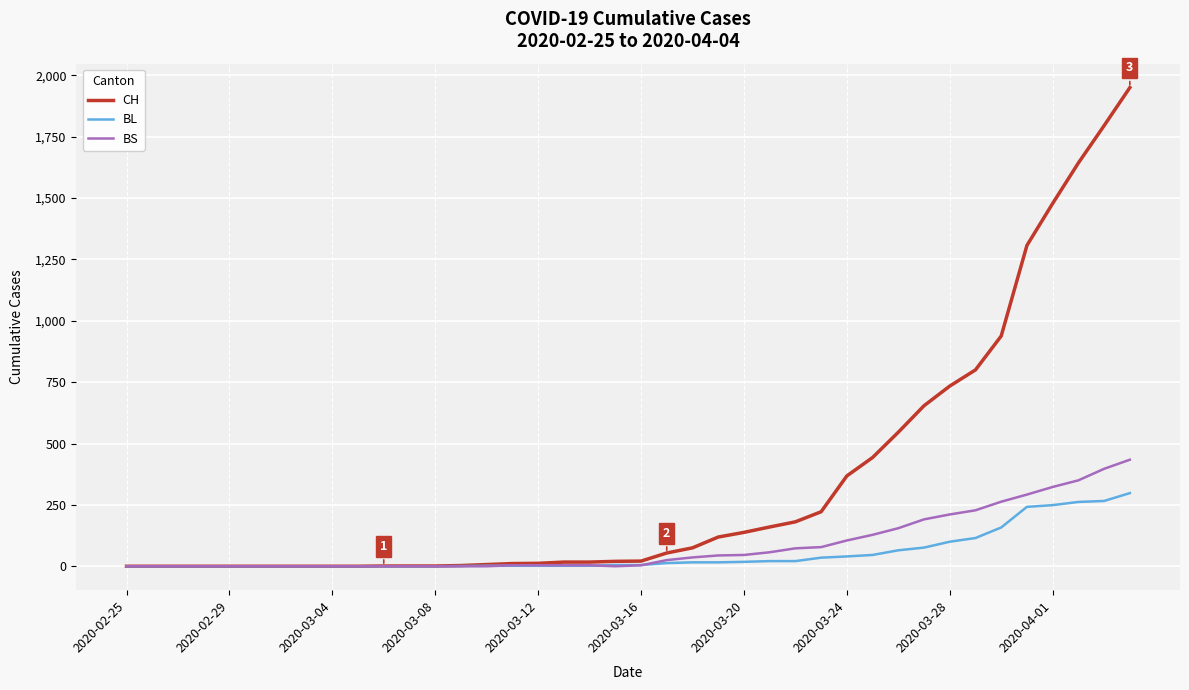

What is the difference between the second highest and minimum values in the CH series?

1795